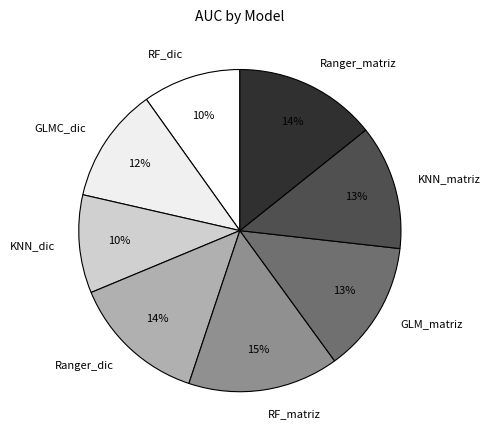

Which category has the biggest portion of the pie?

RF_matriz